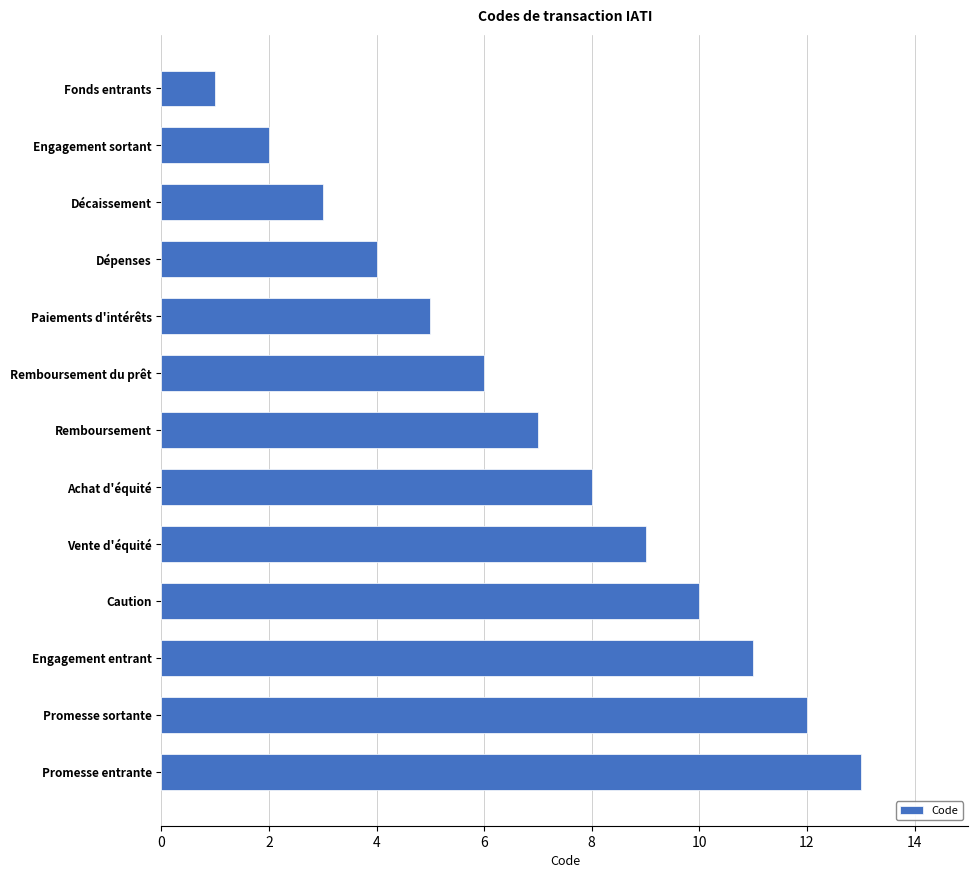

How many bars are there in total?

13